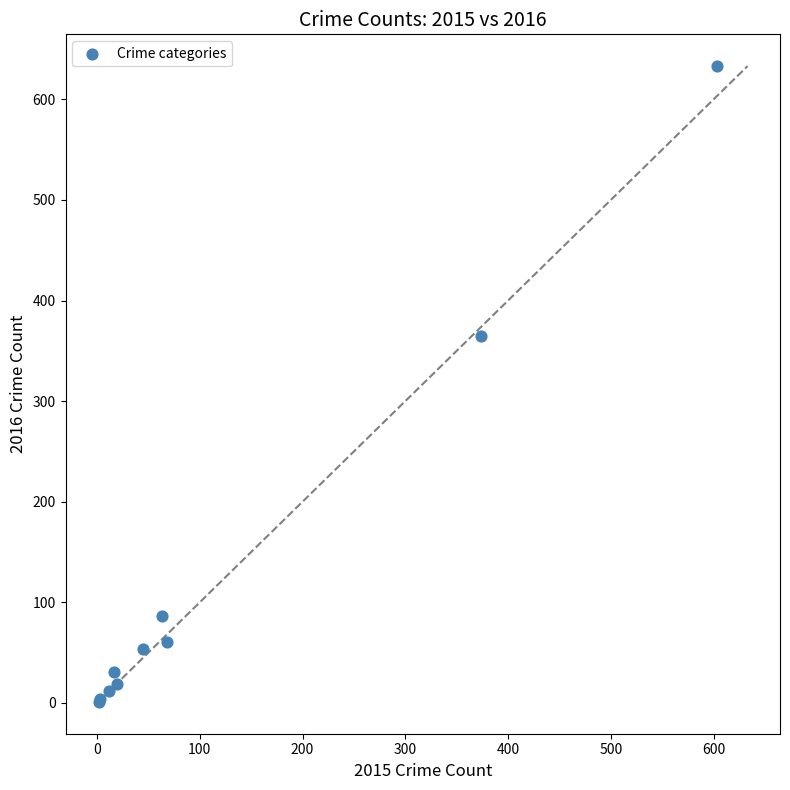

What Y value in the scatter plot is closest to 317?

365